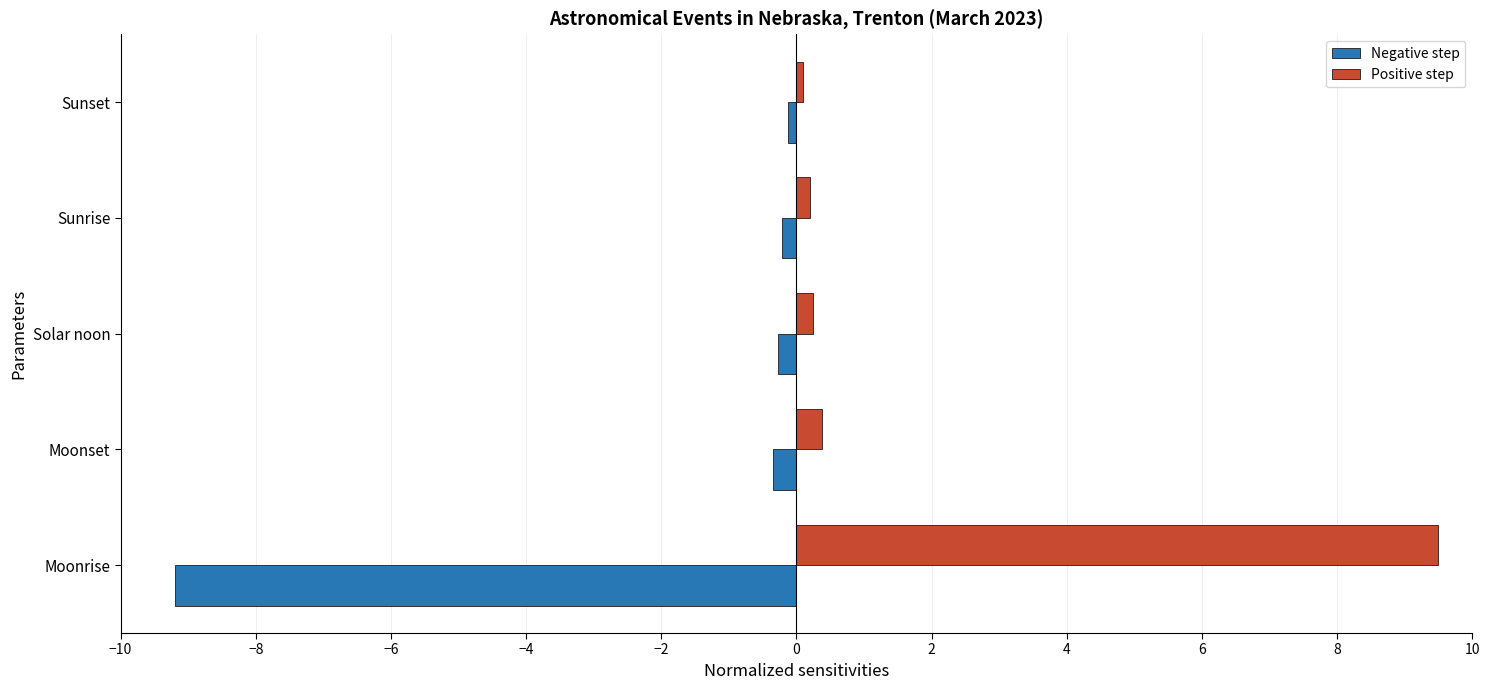

What is the difference between the second highest and minimum values in the Negative step series?

9.0